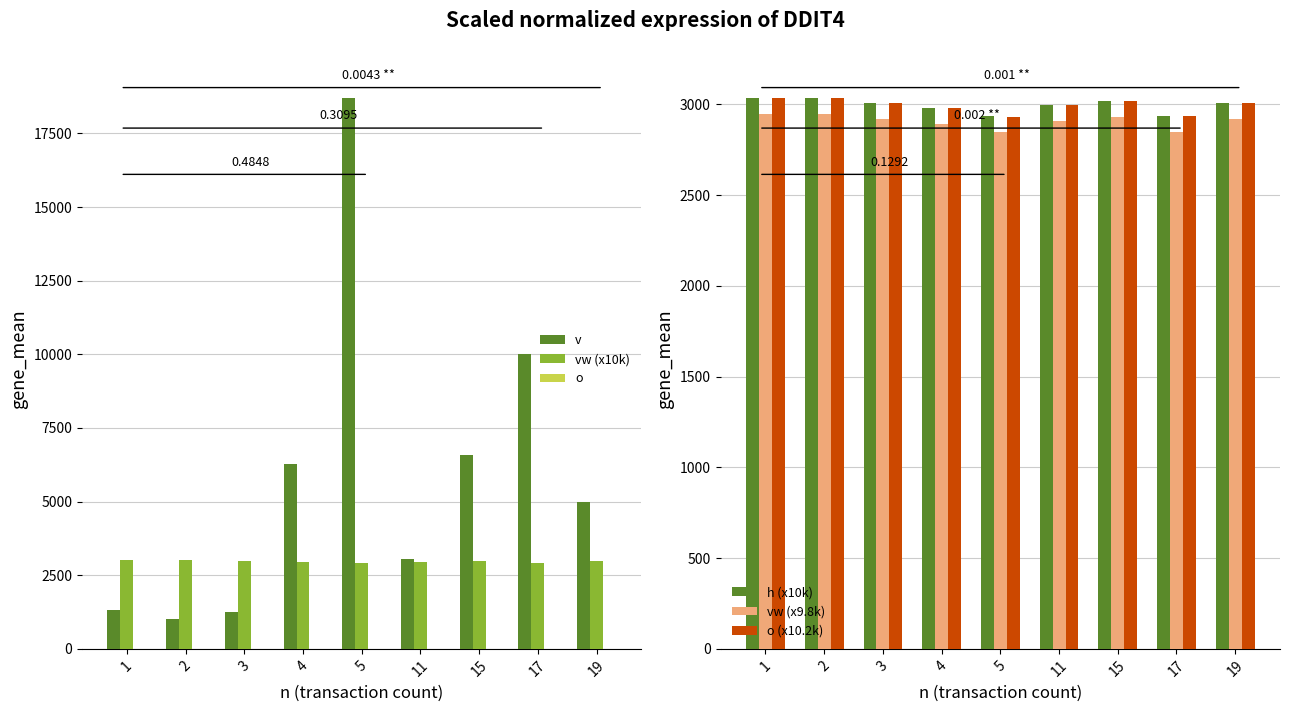

Which label corresponds to the largest value in the chart?

5